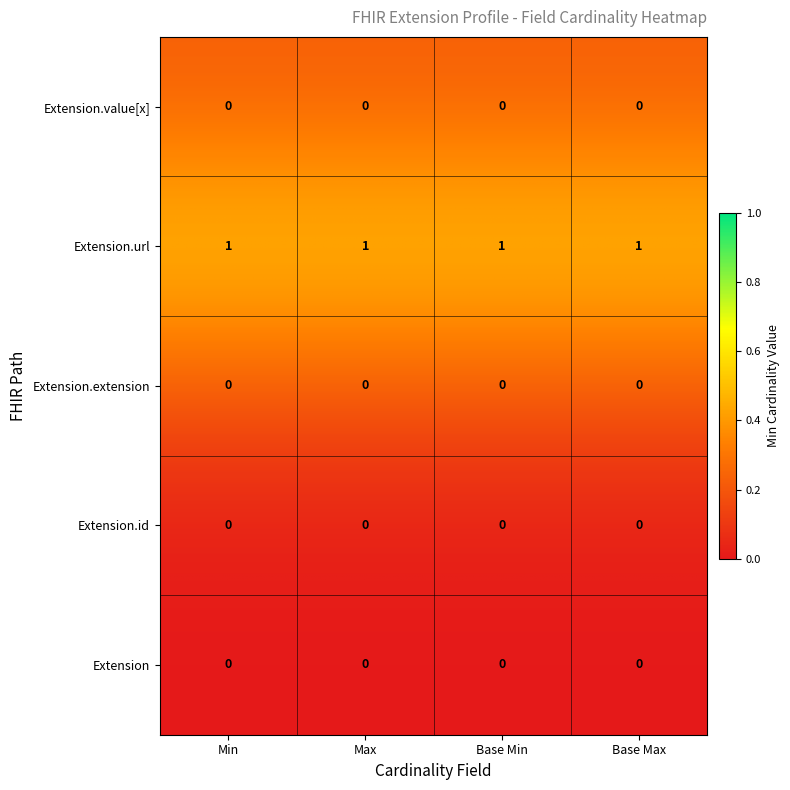

Is it true that Extension equals 0 at Base Min?

True